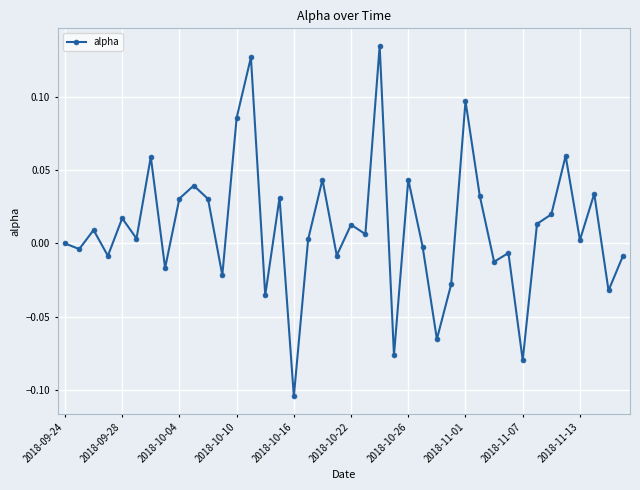

What is the sum of all values?

0.4